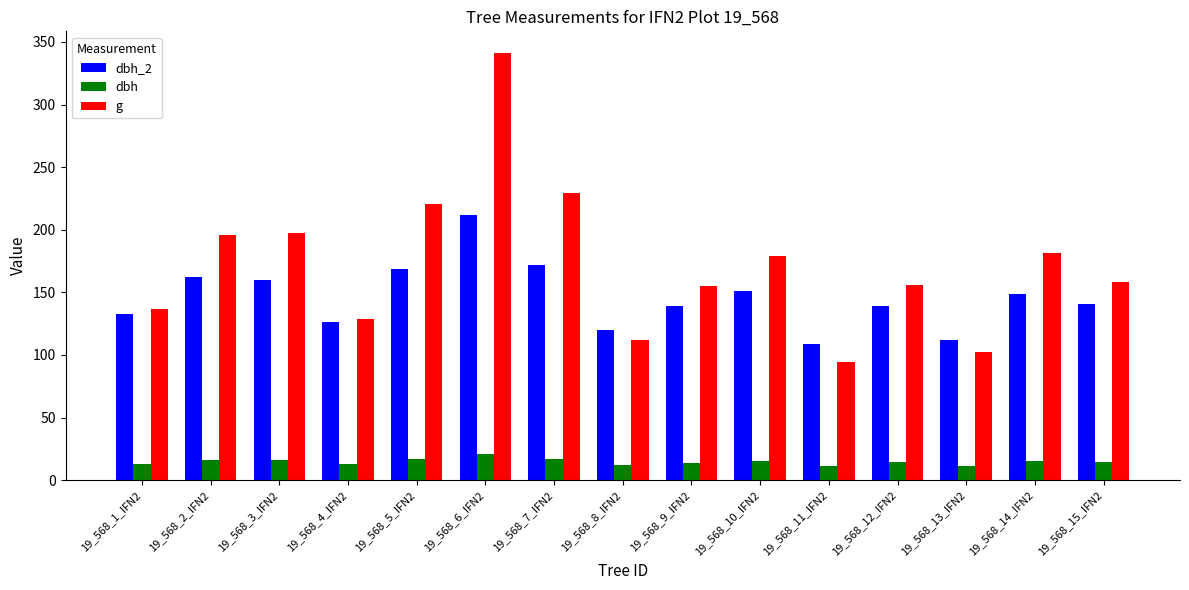

What is the minimum value for dbh_2?

109.0